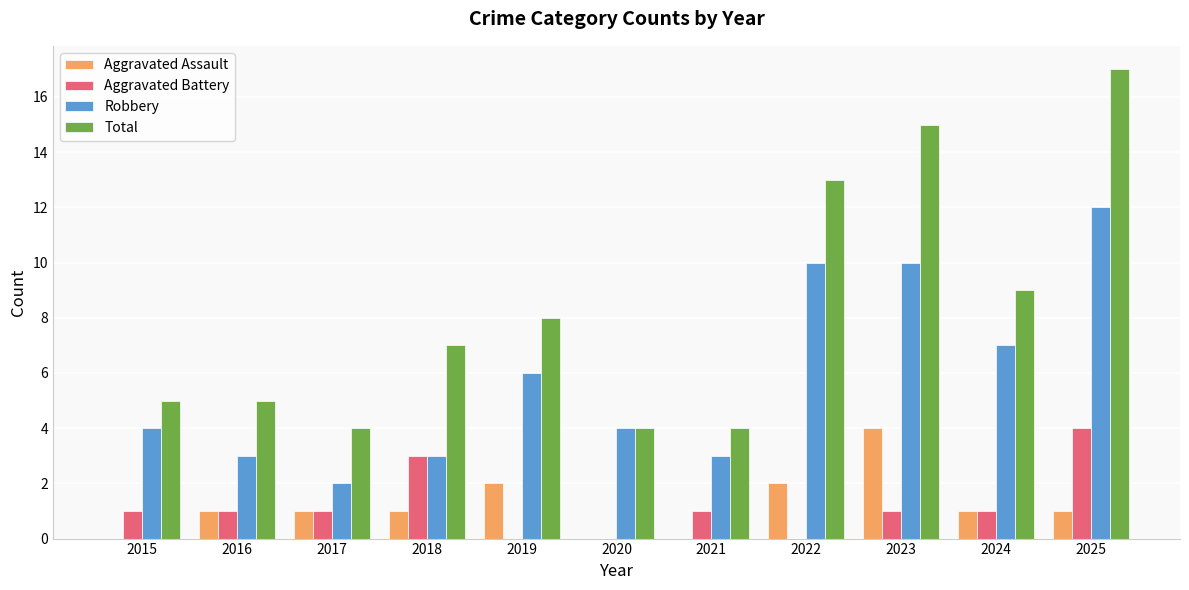

What is the sum of the Robbery values at 2017 and 2021?

5